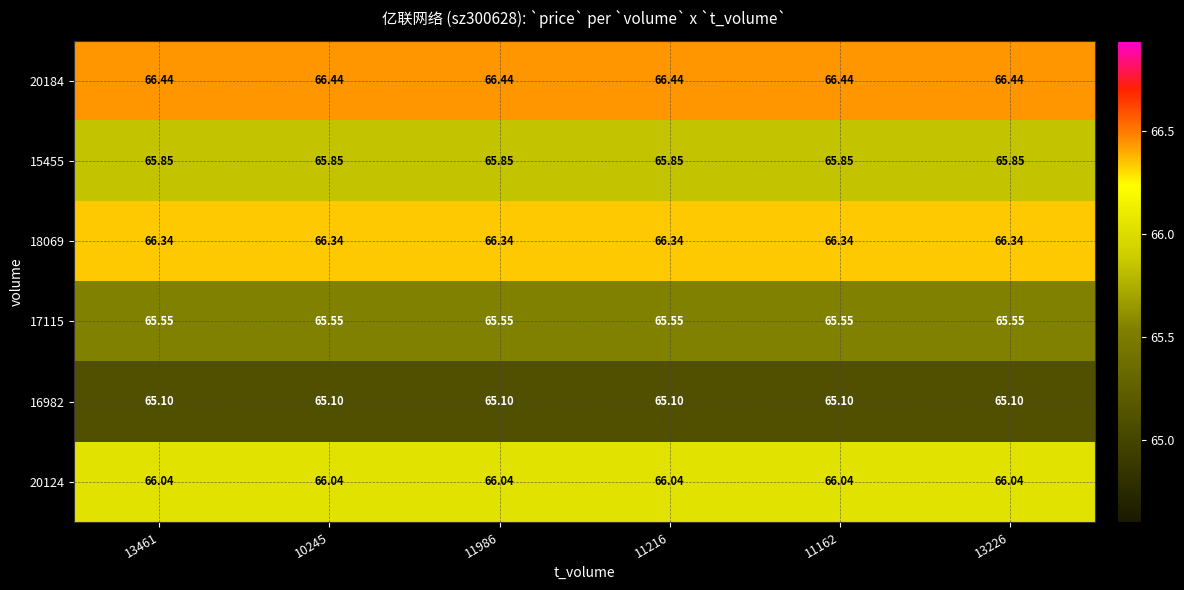

How many data points does each series have?

6